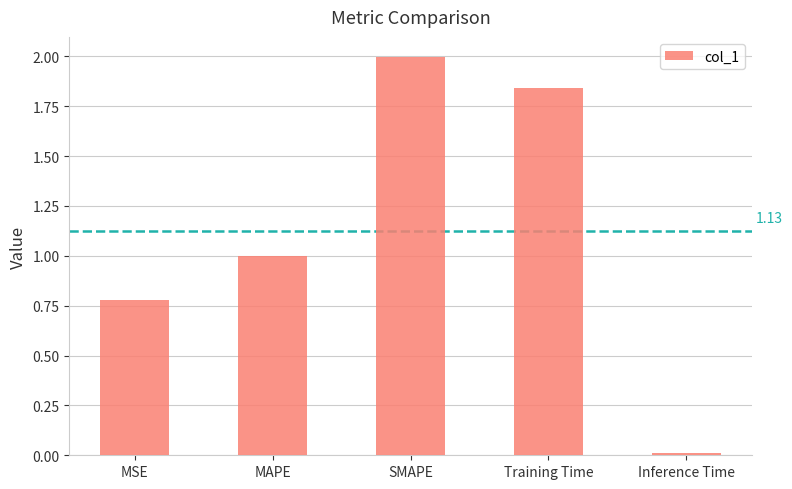

What is the change in value from MAPE to Training Time?

+0.8